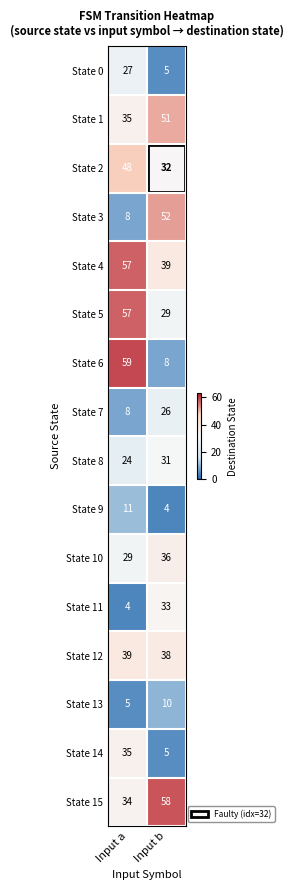

Is it true that State 13 equals 17 at Input b?

False